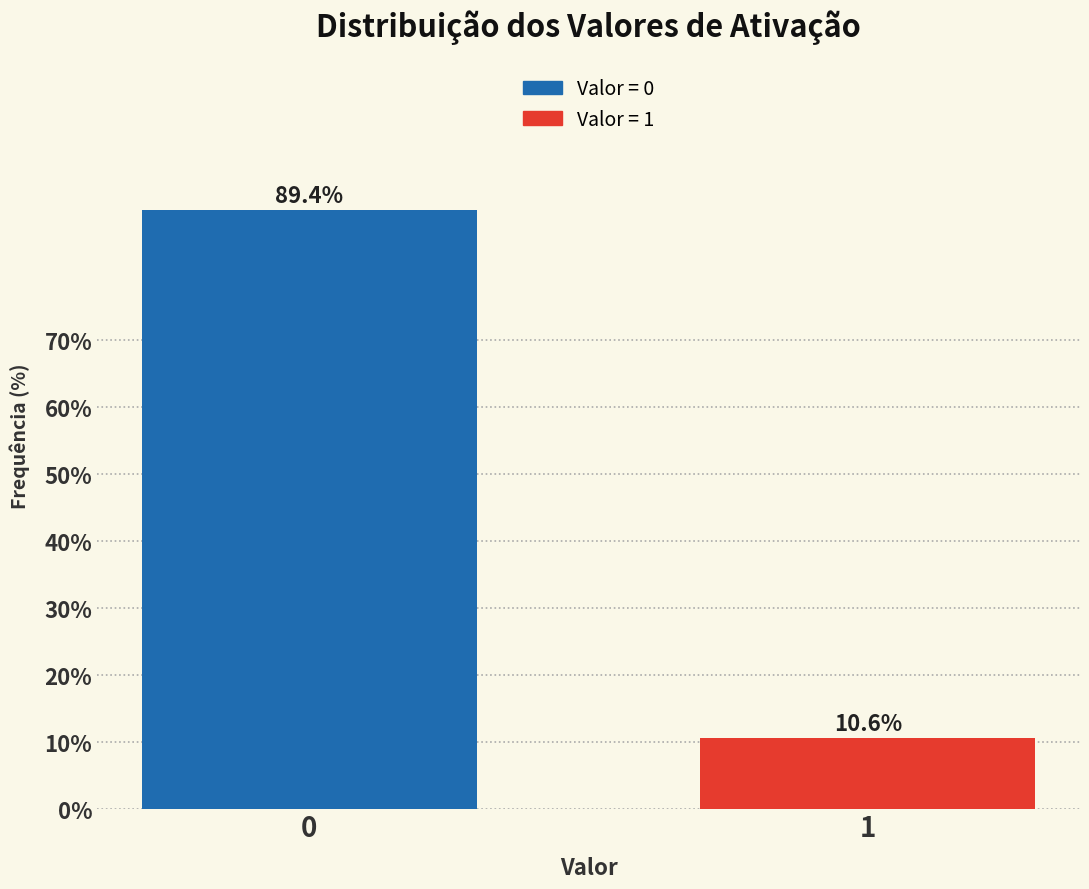

Reading right to left, transcribe all the data shown in this chart.

1=10.6	0=89.4